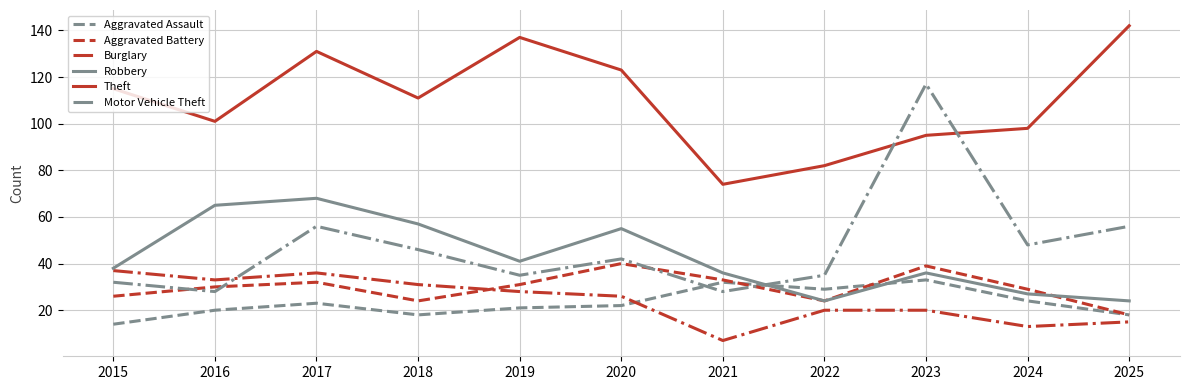

What is the total value across all series at 2024?

239